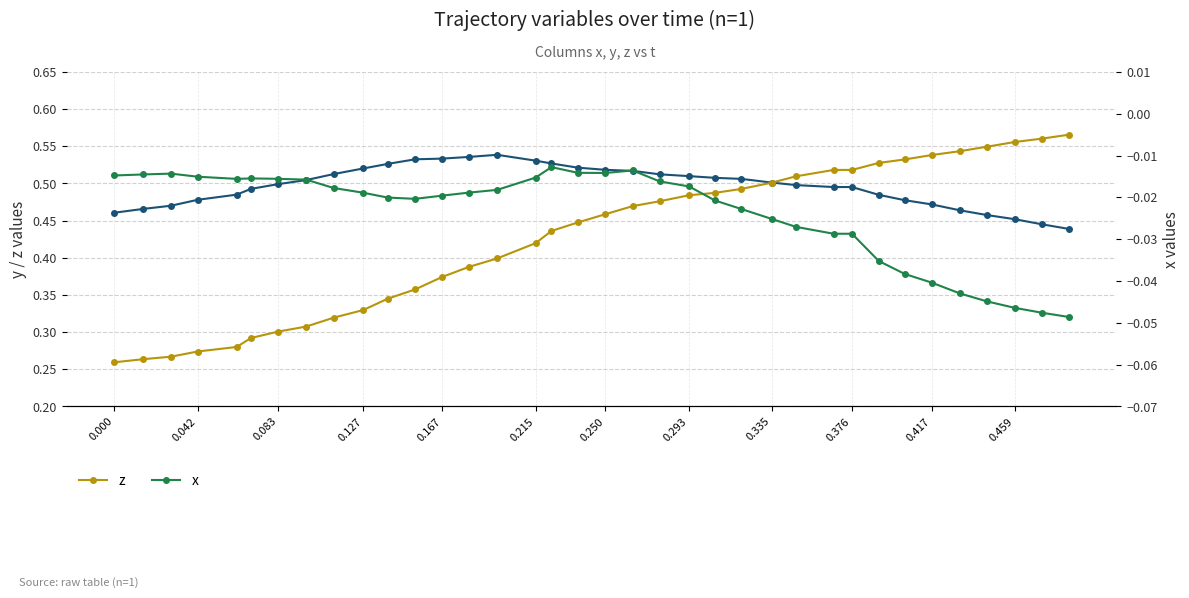

What is the maximum value shown in the chart?

0.6